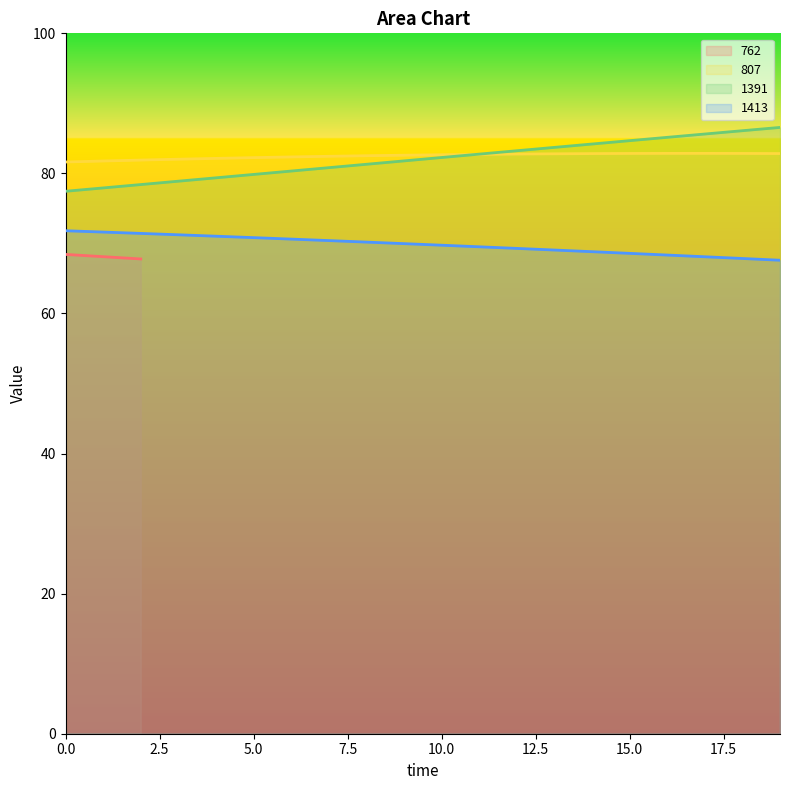

What is the sum of the 807 values at 0.0 and 10.0?

164.3